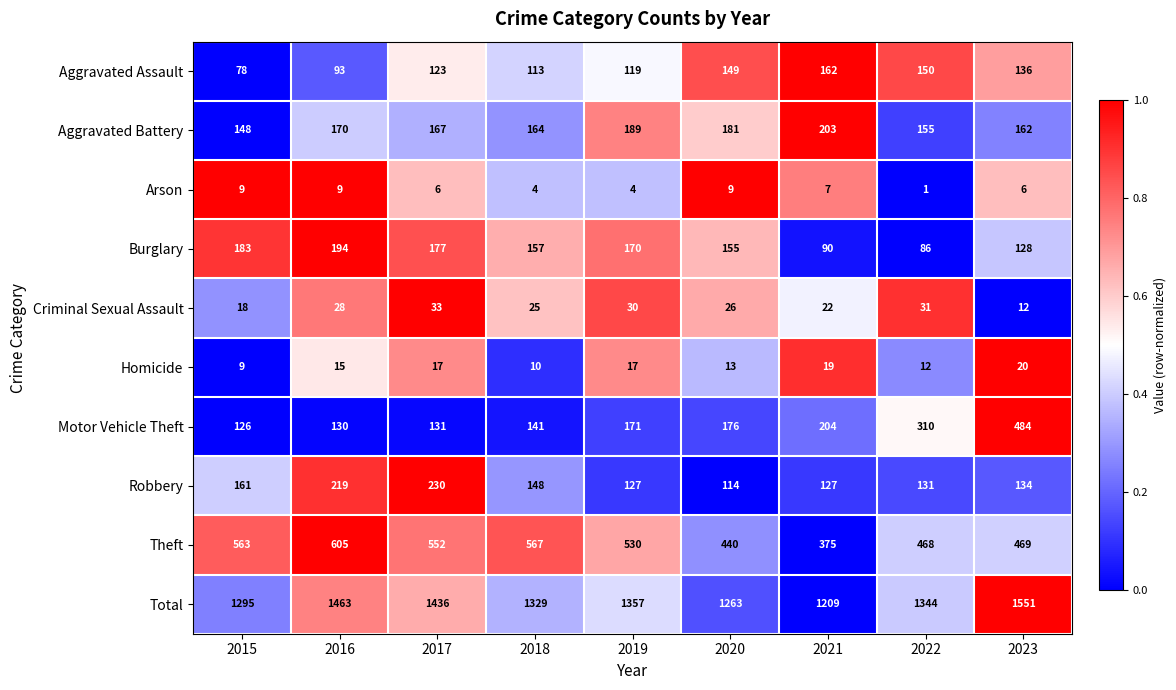

Where is Motor Vehicle Theft nearest to the value 305?

2022